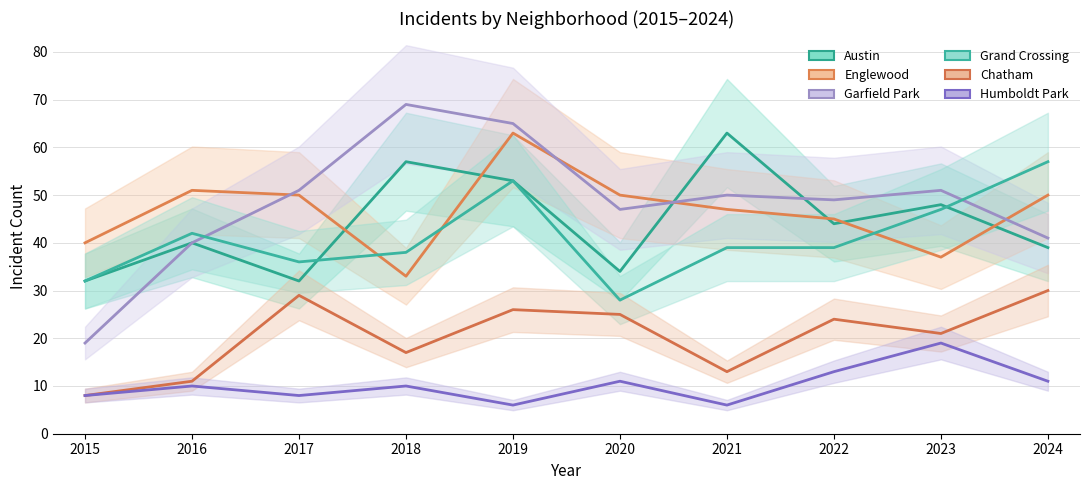

What are all the series names shown in the legend?

Austin, Englewood, Garfield Park, Grand Crossing, Chatham, Humboldt Park